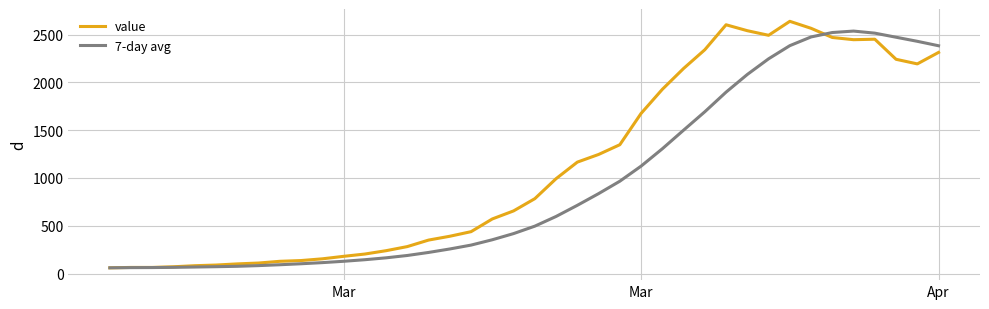

Which series has the largest total across all categories?

value